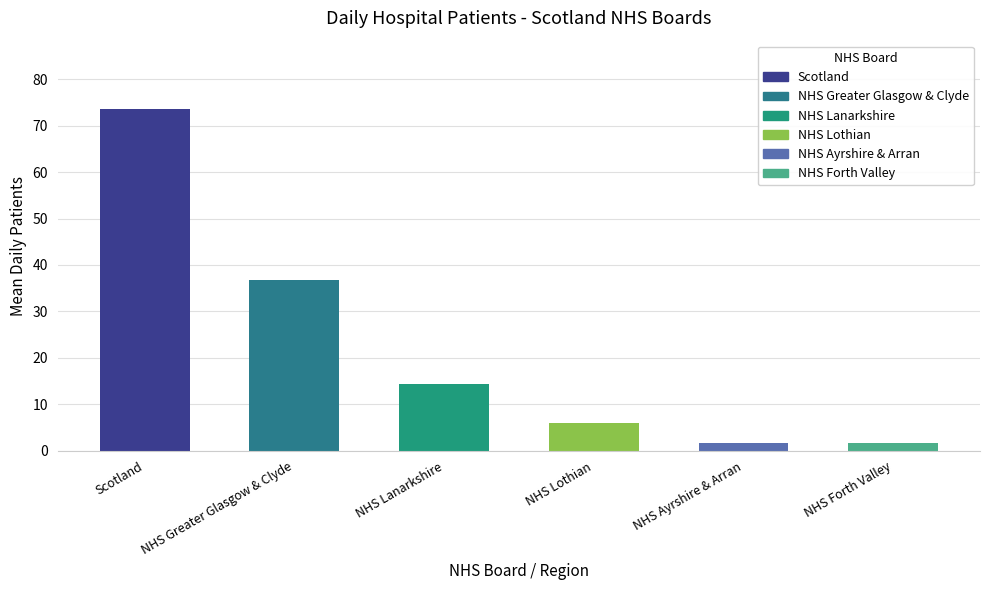

At which category does the chart reach its peak across all series?

Scotland